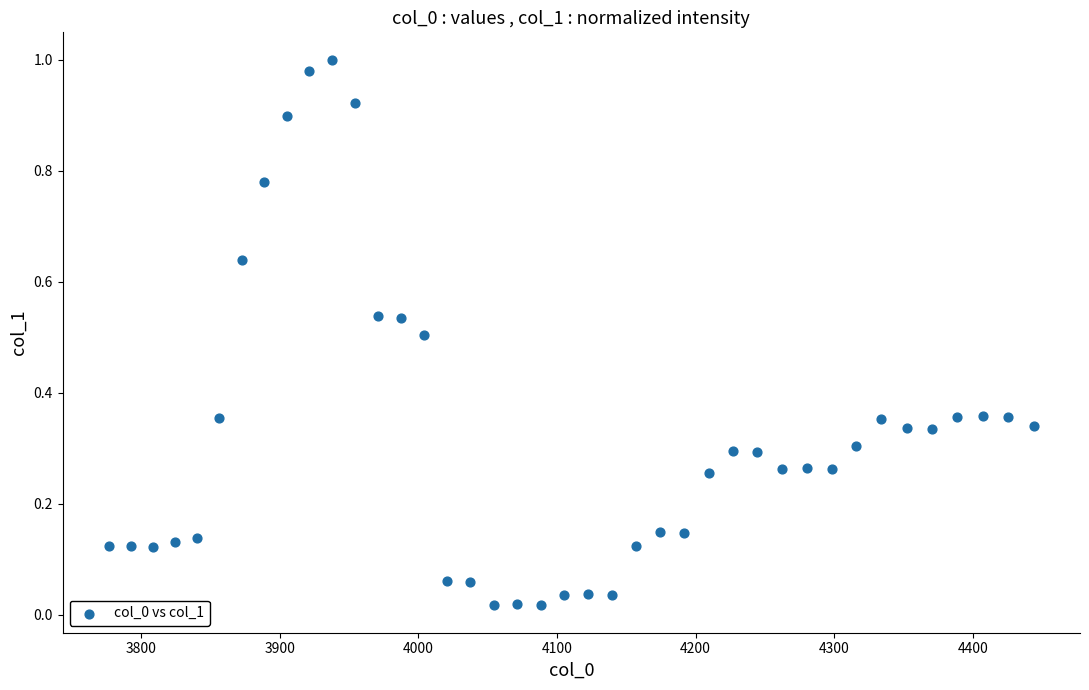

What is the range of X values (max minus min)?

667.4